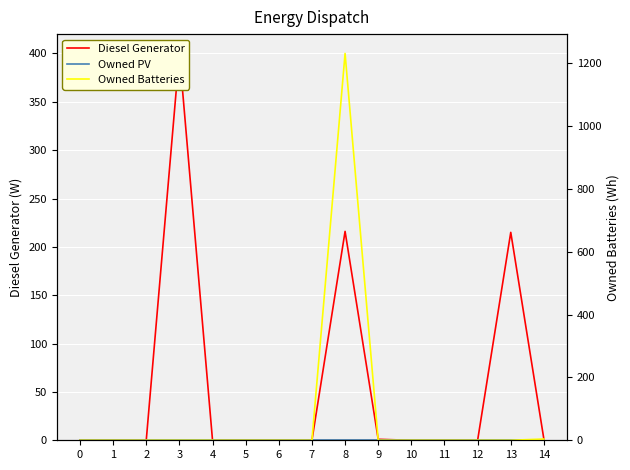

How many lines are shown in the chart?

3